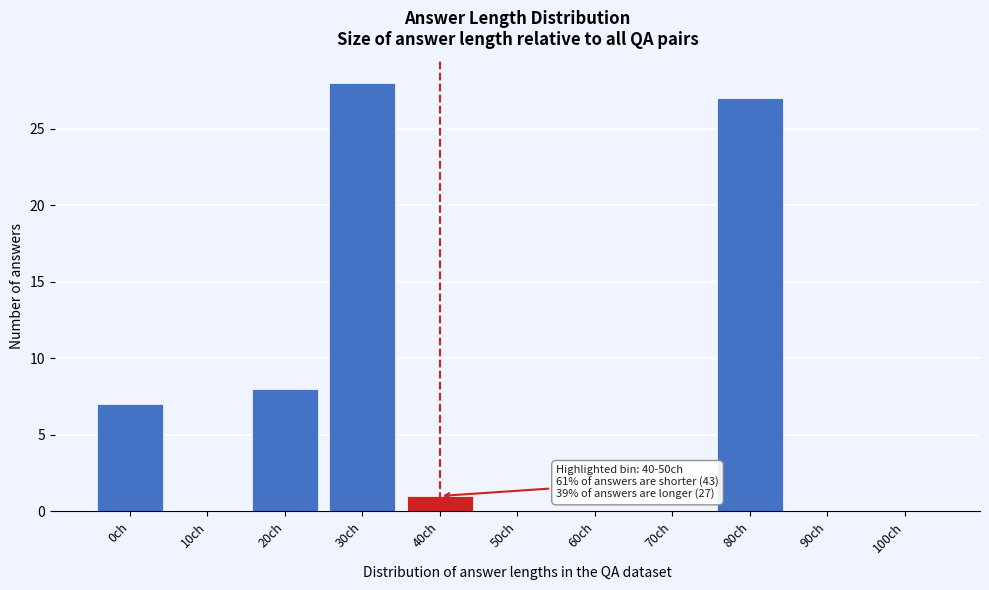

Reading left to right, extract all data points from this chart.

0ch=7	10ch=0	20ch=8	30ch=28	40ch=1	50ch=0	60ch=0	70ch=0	80ch=27	90ch=0	100ch=0